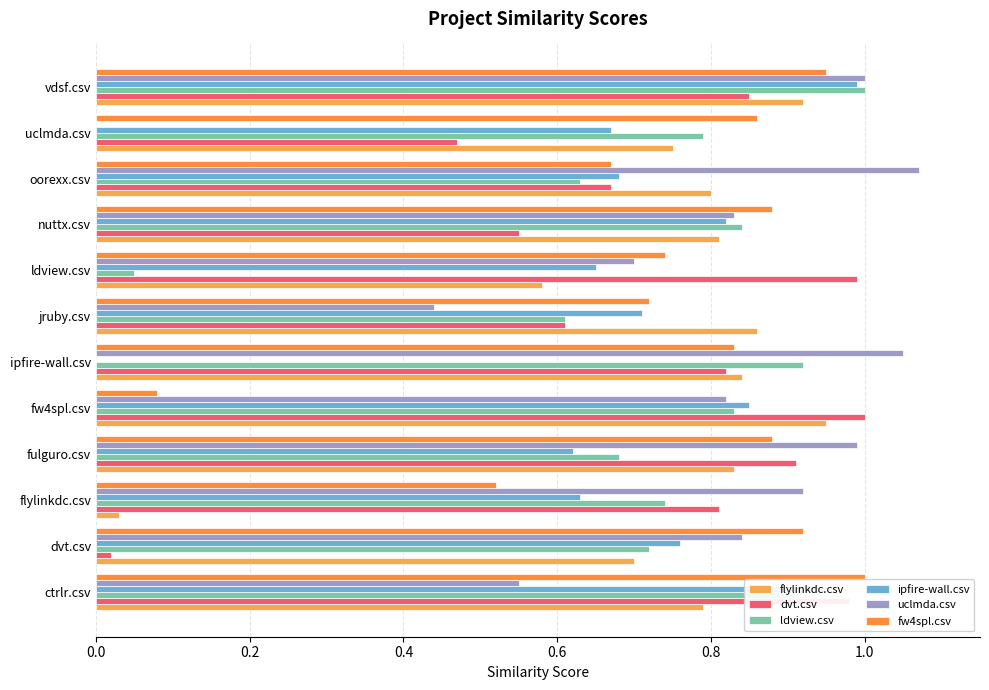

Rank the series by their maximum value, from lowest to highest.

flylinkdc.csv, ipfire-wall.csv, dvt.csv, ldview.csv, fw4spl.csv, uclmda.csv